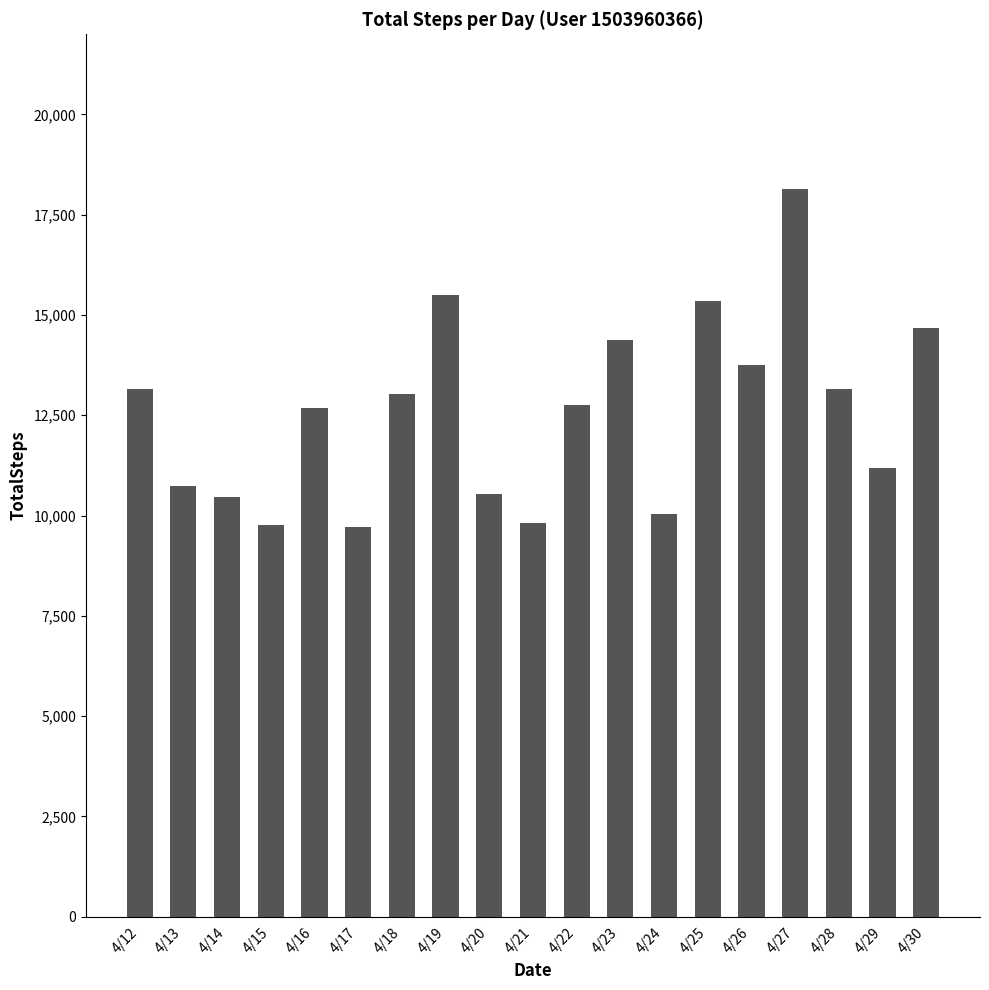

Does the chart contain stacked bars?

No